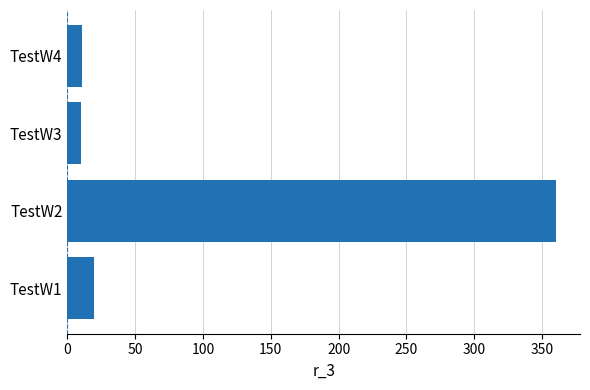

What is the minimum value shown in the chart?

10